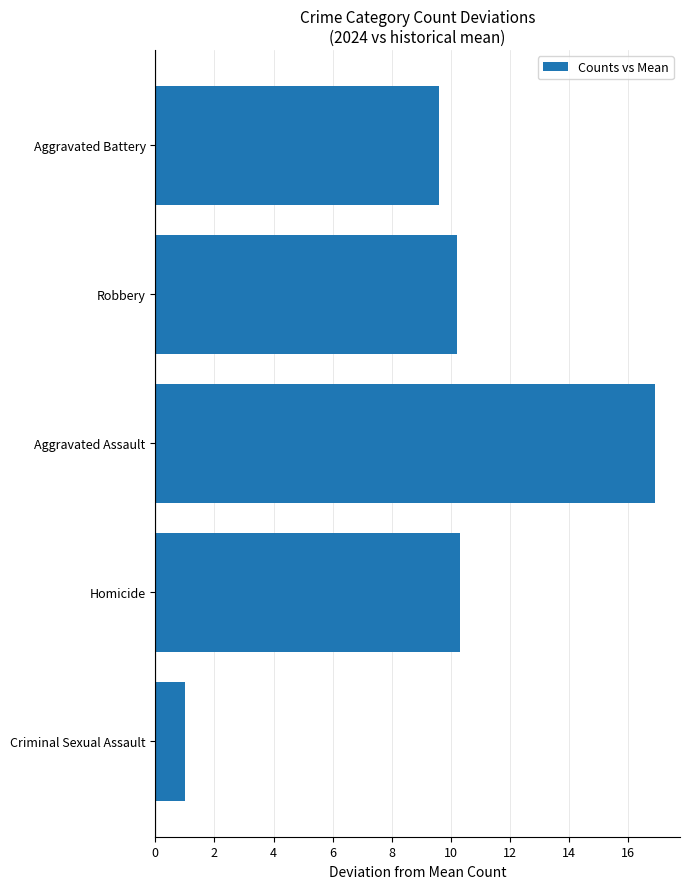

What is the minimum value shown in the chart?

1.0